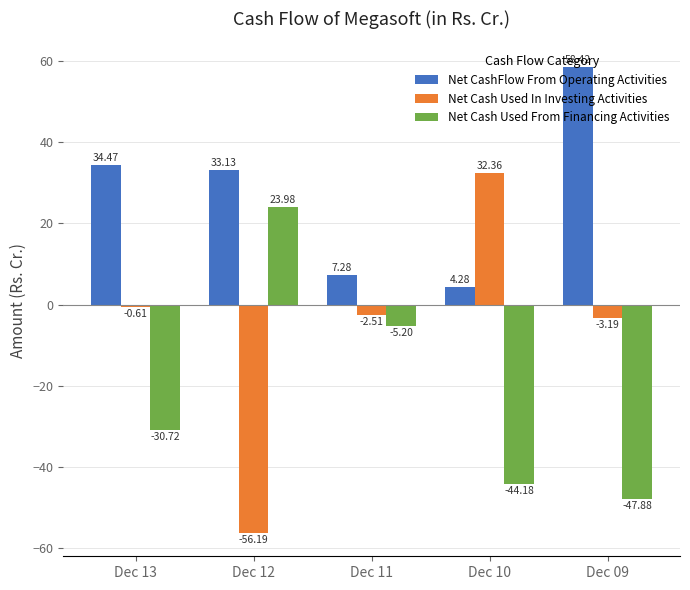

Rank the series by their average value, from highest to lowest.

Net CashFlow From Operating Activities, Net Cash Used In Investing Activities, Net Cash Used From Financing Activities